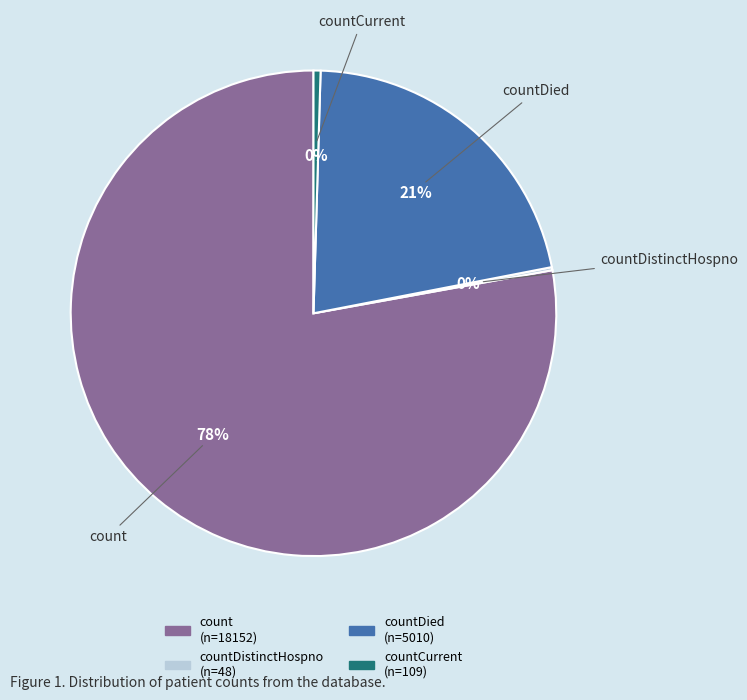

Does any single category account for the majority?

Yes